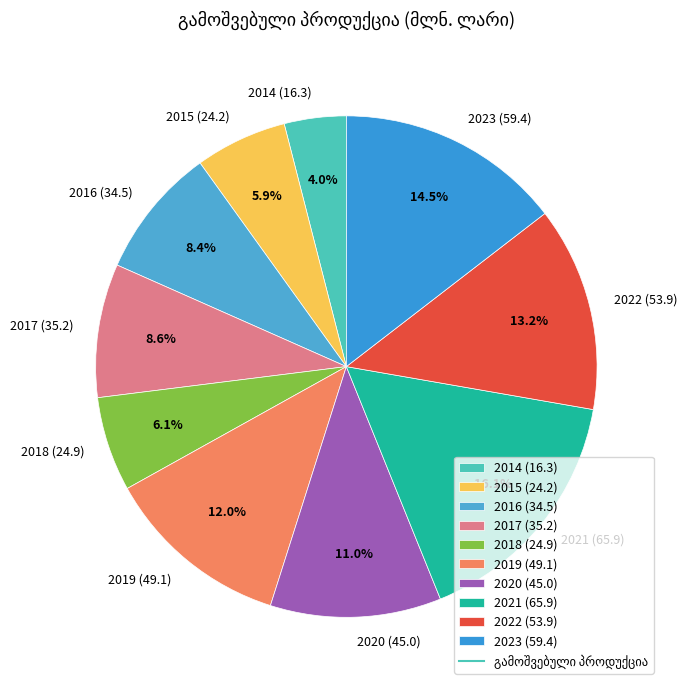

To the nearest percent, what percentage of the pie is 2014?

4%